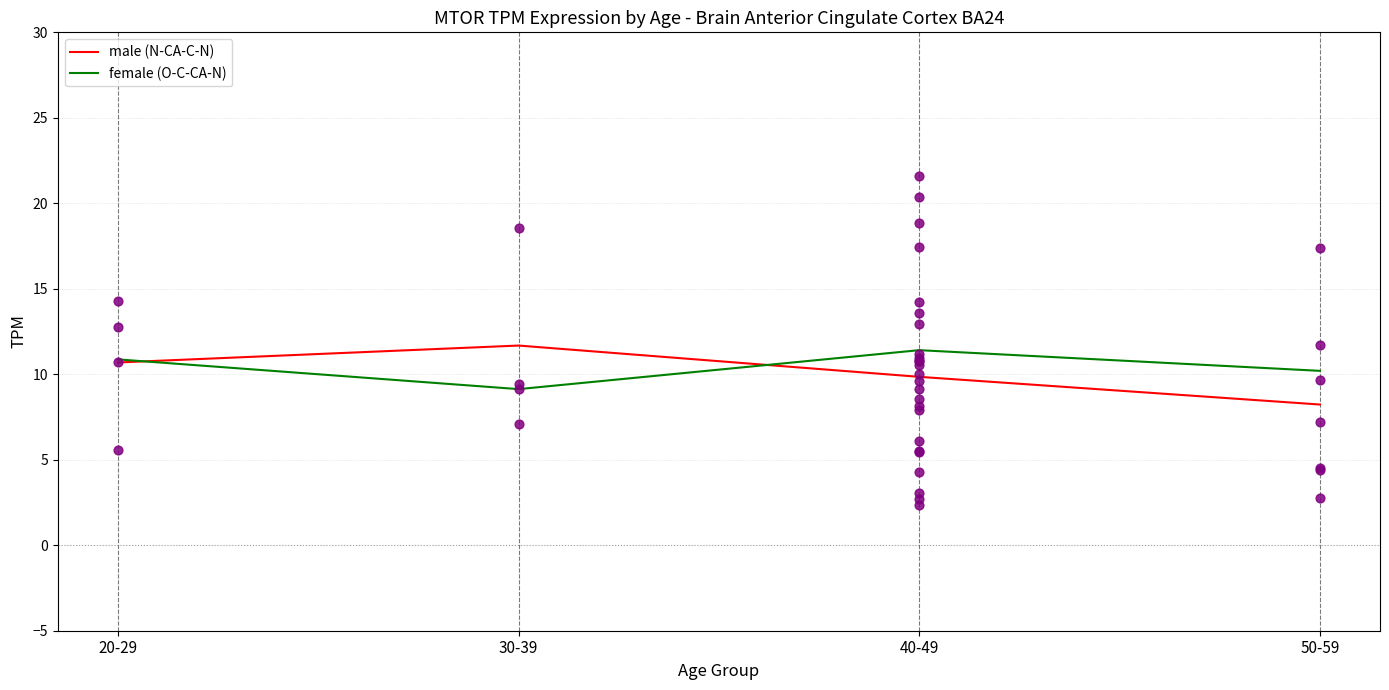

Which series reaches the maximum Y coordinate?

male (N-CA-C-N)